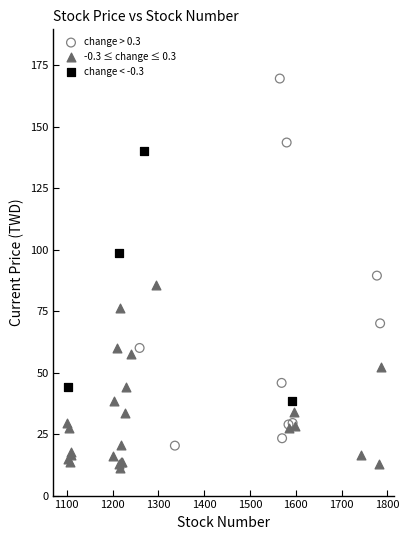

Which series reaches the maximum Y coordinate?

change > 0.3